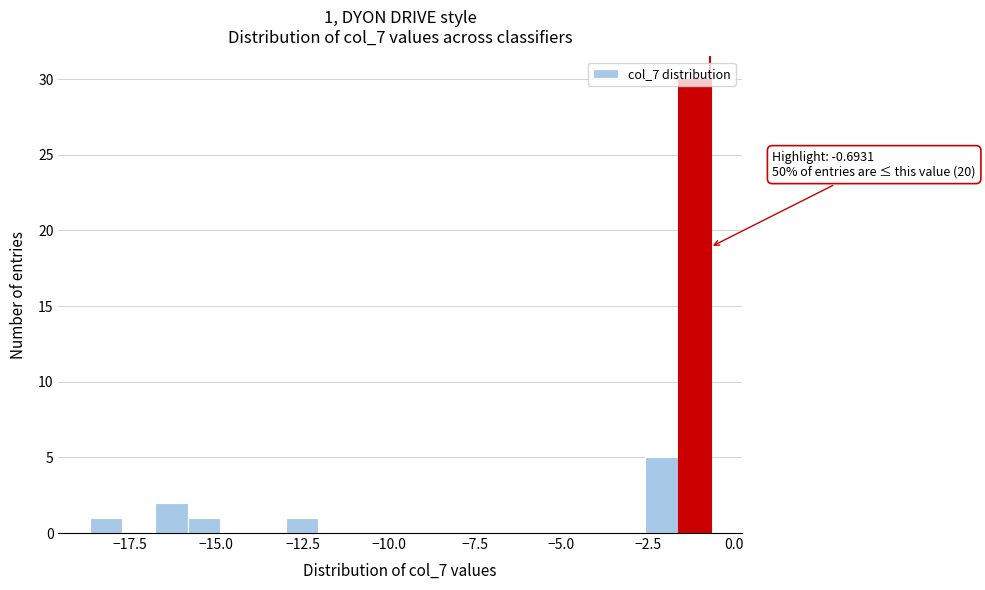

Around what value on the x-axis is the tallest bar? Give the approximate position of its centre, as read against the axis.

-1.0